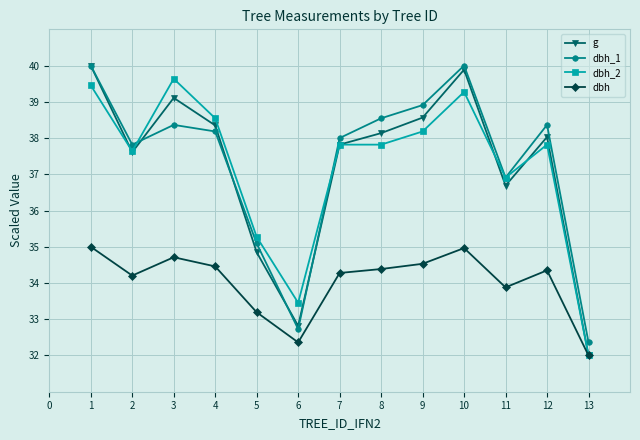

Which series has the widest spread of values?

g